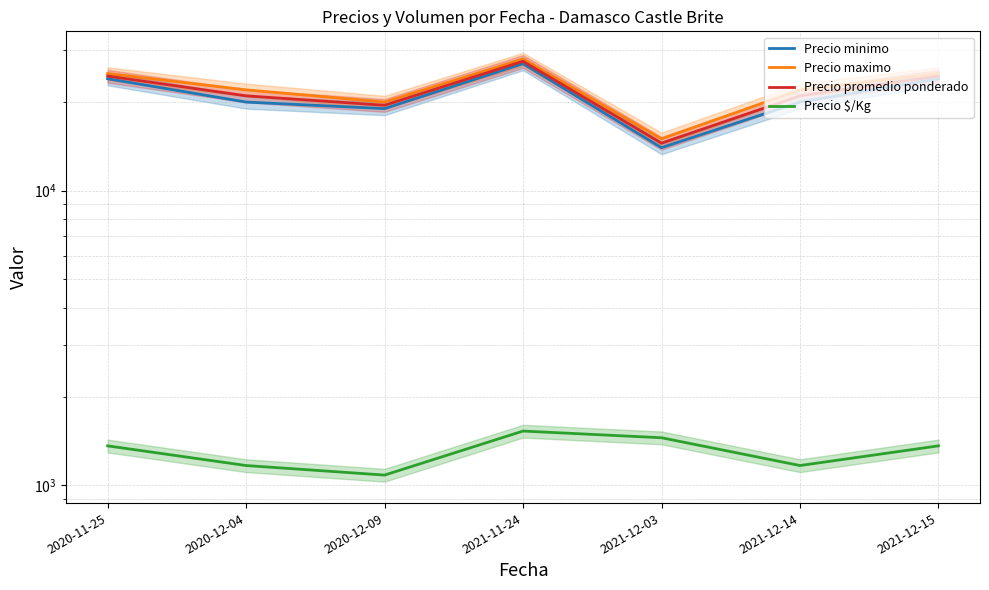

What is the label of the 1st point from the right?

2021-12-15